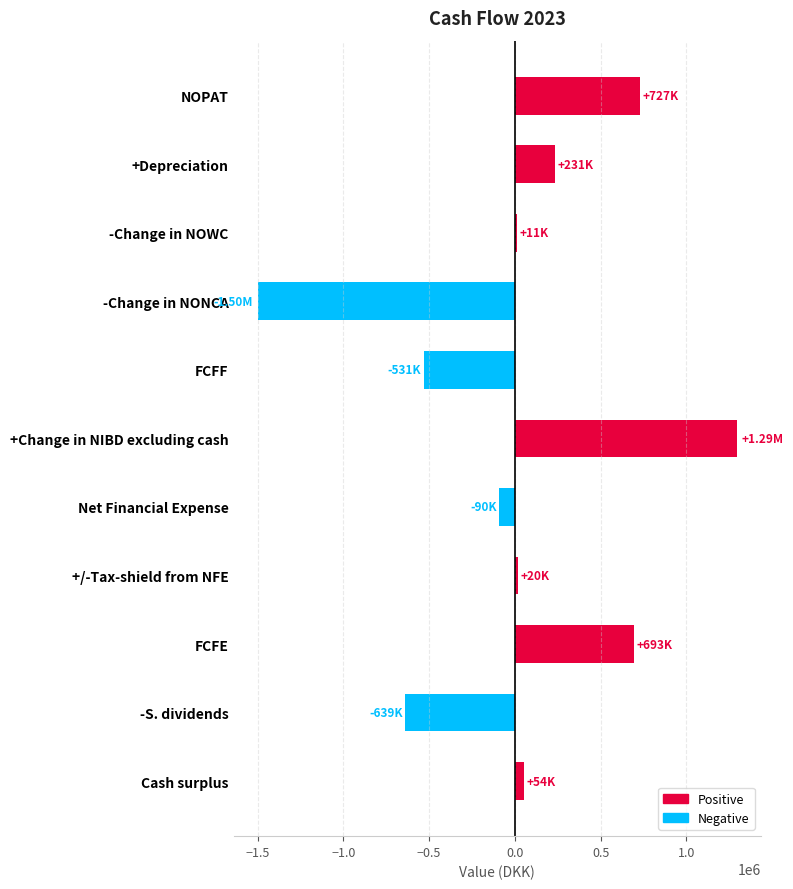

What is the ratio of the value at FCFE to the value at +Depreciation?

3.0